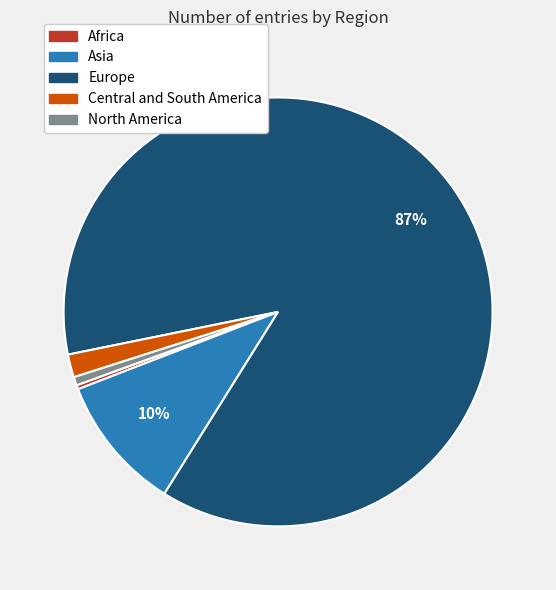

Does Europe represent more than half of the total?

Yes